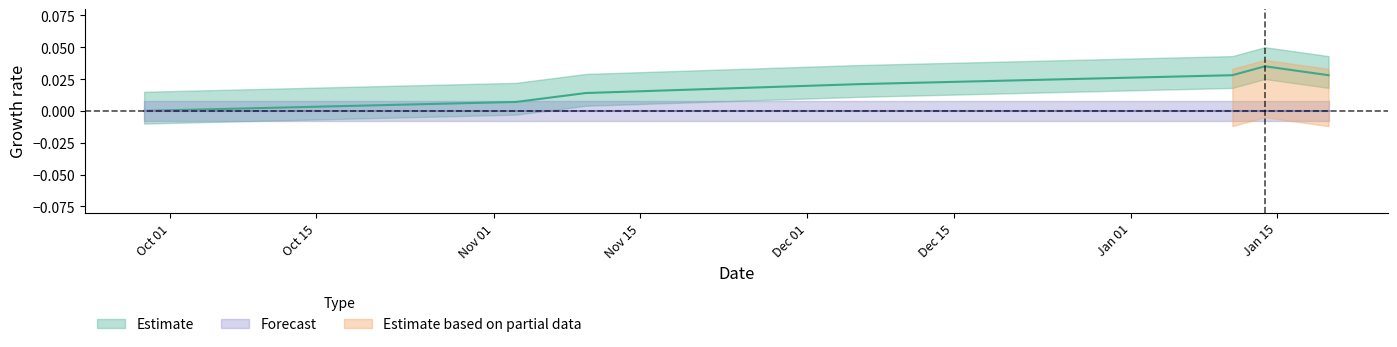

The value at 1632833058 is 0.0. True or false?

True